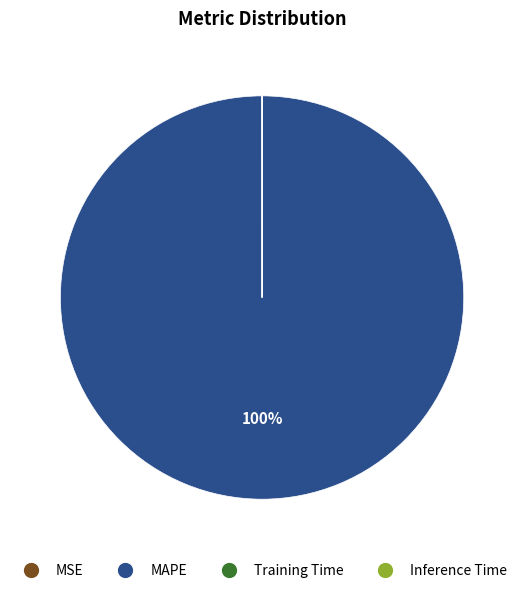

Which category has the biggest portion of the pie?

MAPE